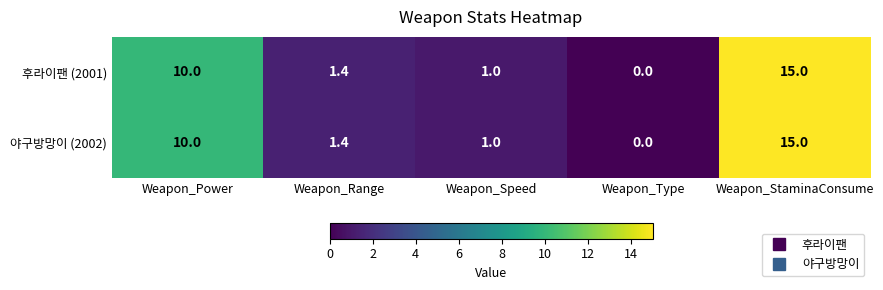

What is the sum of all 후라이팬 (2001) values?

27.4